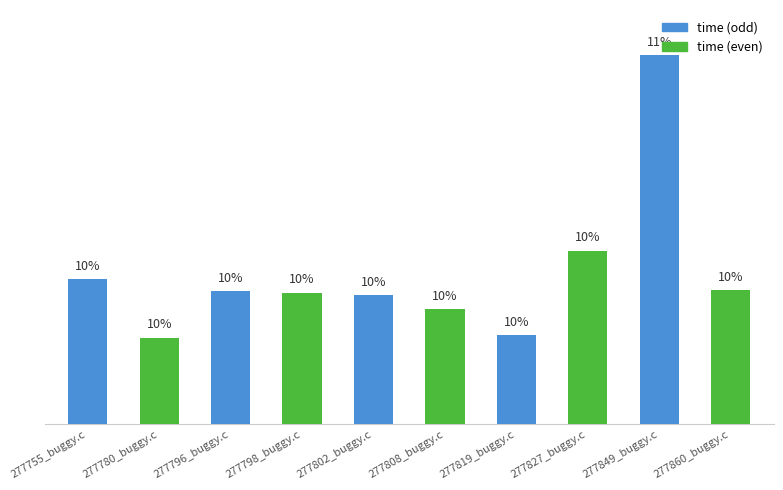

What is the label of the 2nd bar from the right?

277849_buggy.c